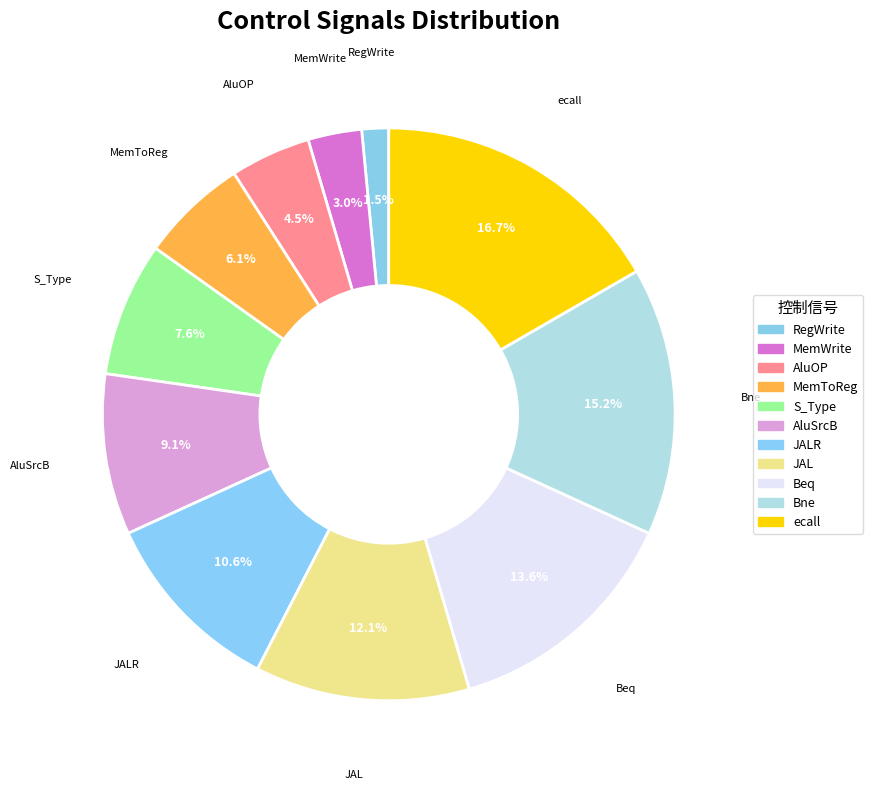

How many slices are in this pie chart?

11